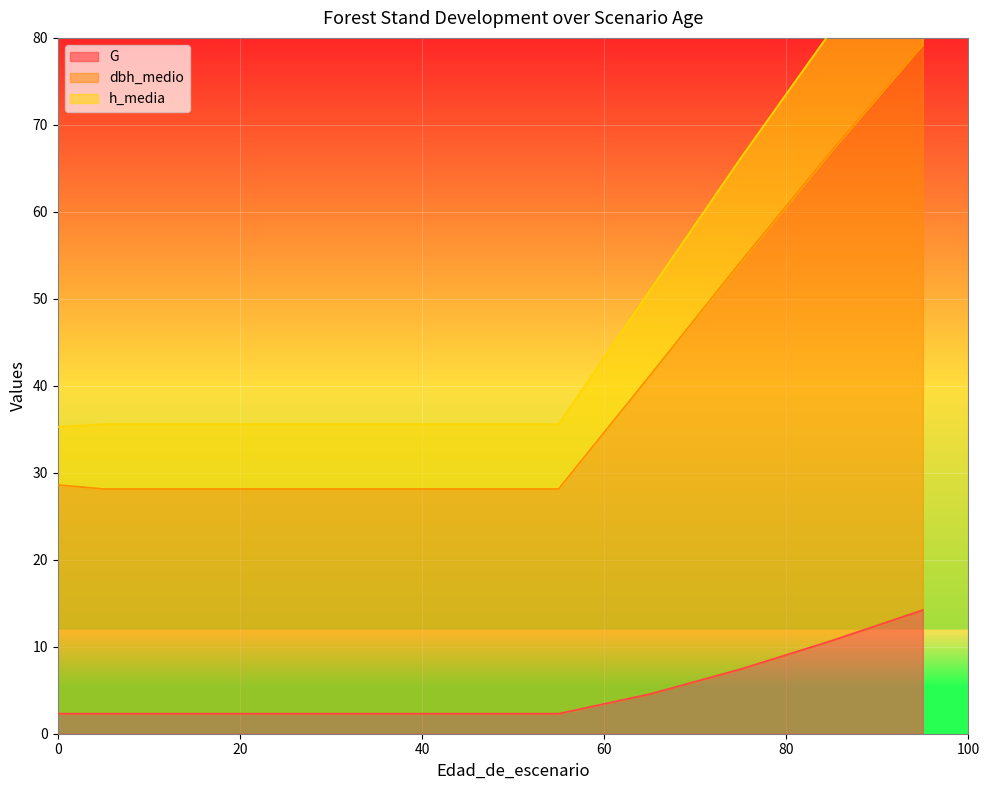

True or false: h_media has more than 0 interior local peaks.

False